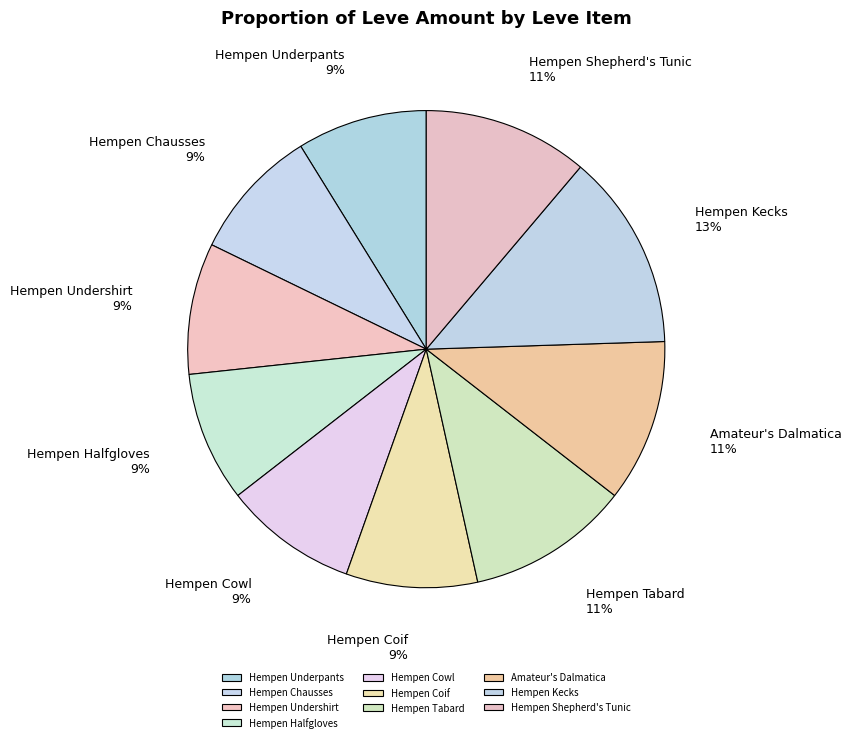

How many slices are in this pie chart?

10